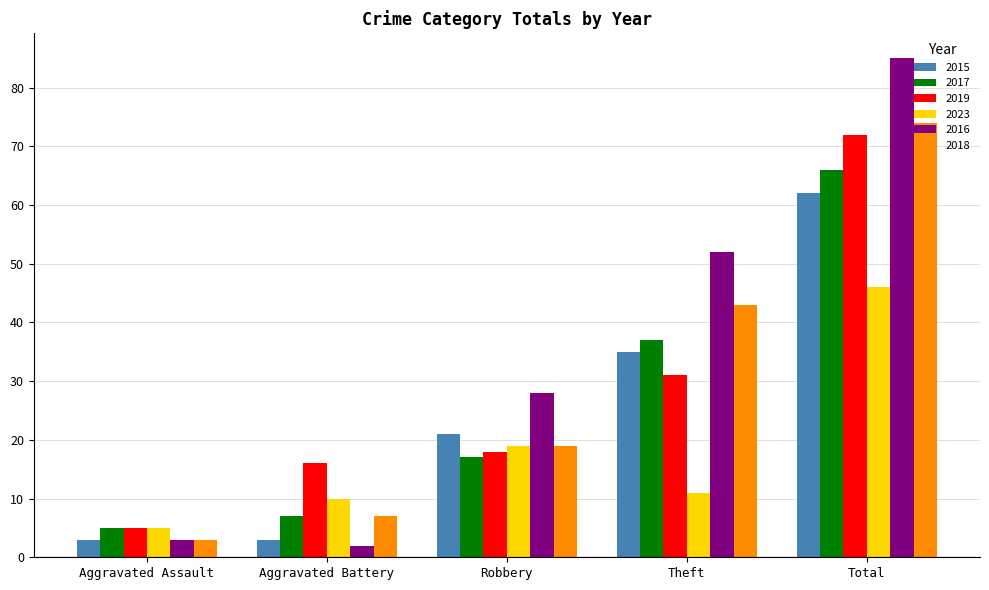

Which series changed the most between Aggravated Battery and Theft?

2016